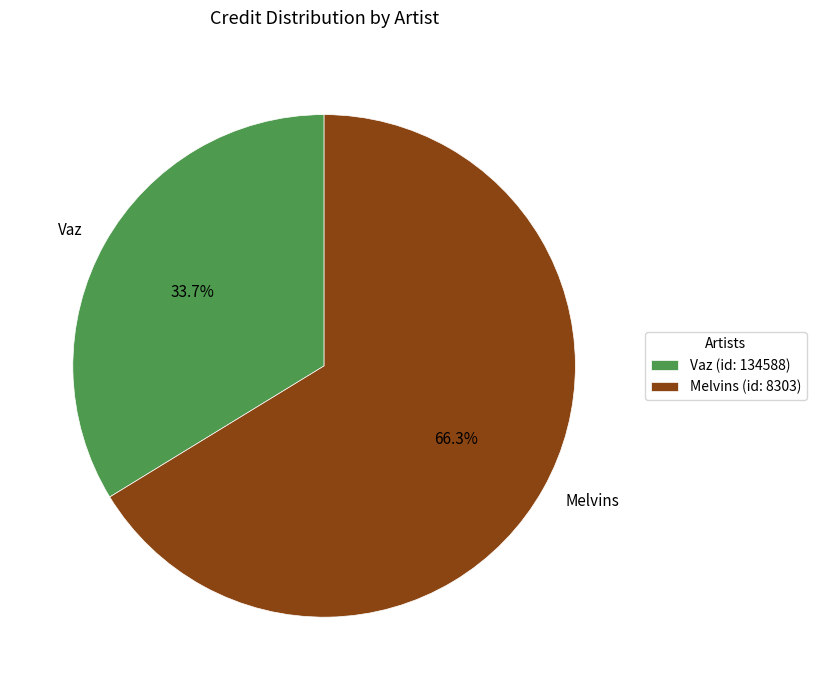

Do Melvins and Vaz together represent more than half of the pie?

Yes